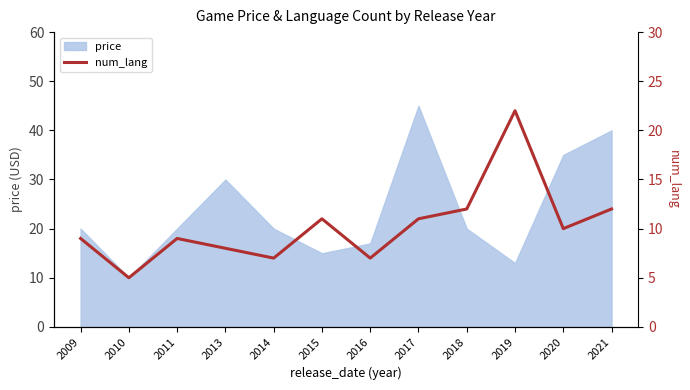

What is the difference between the maximum and second lowest values?

15